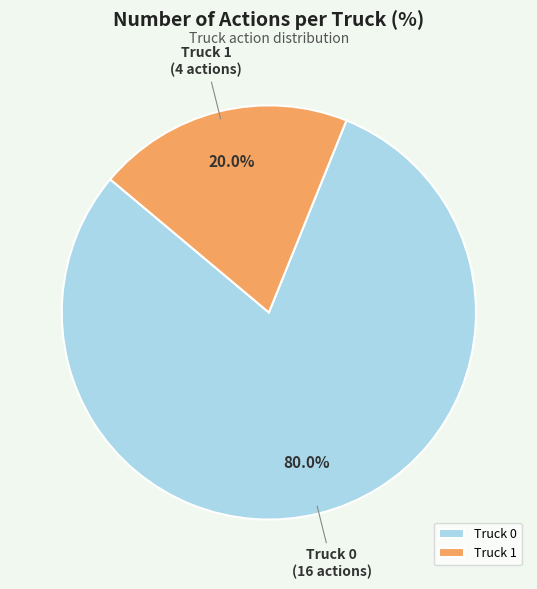

To the nearest percent, what is the difference between the Truck 0 and Truck 1 slice percentages?

60%